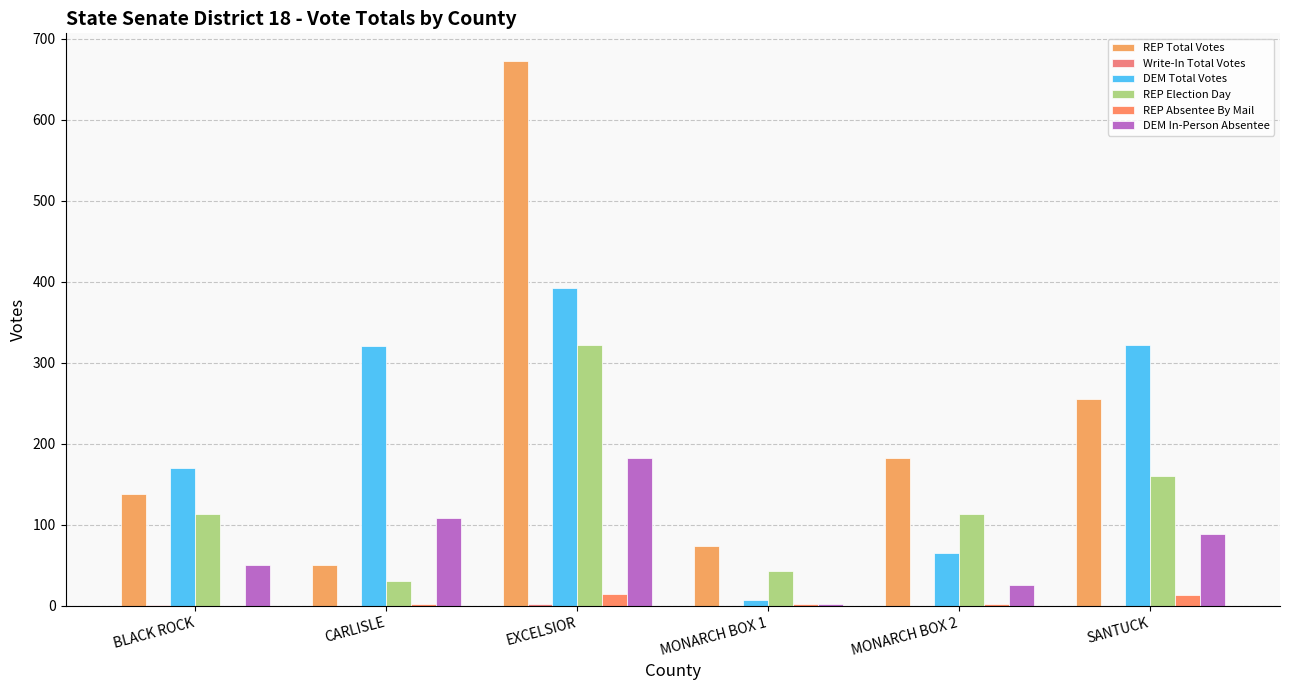

Count the number of data series in this chart.

6